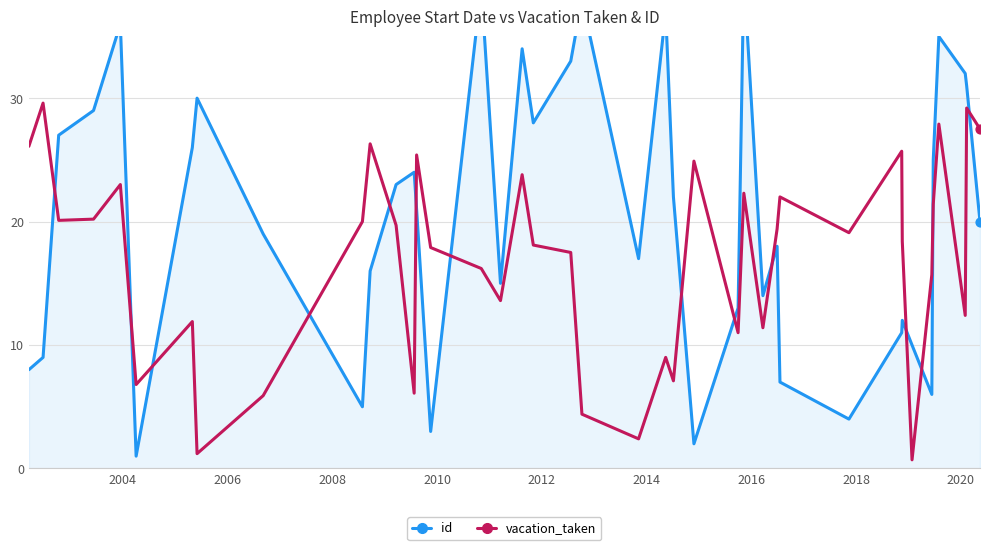

Which series has the widest spread of Y values?

id